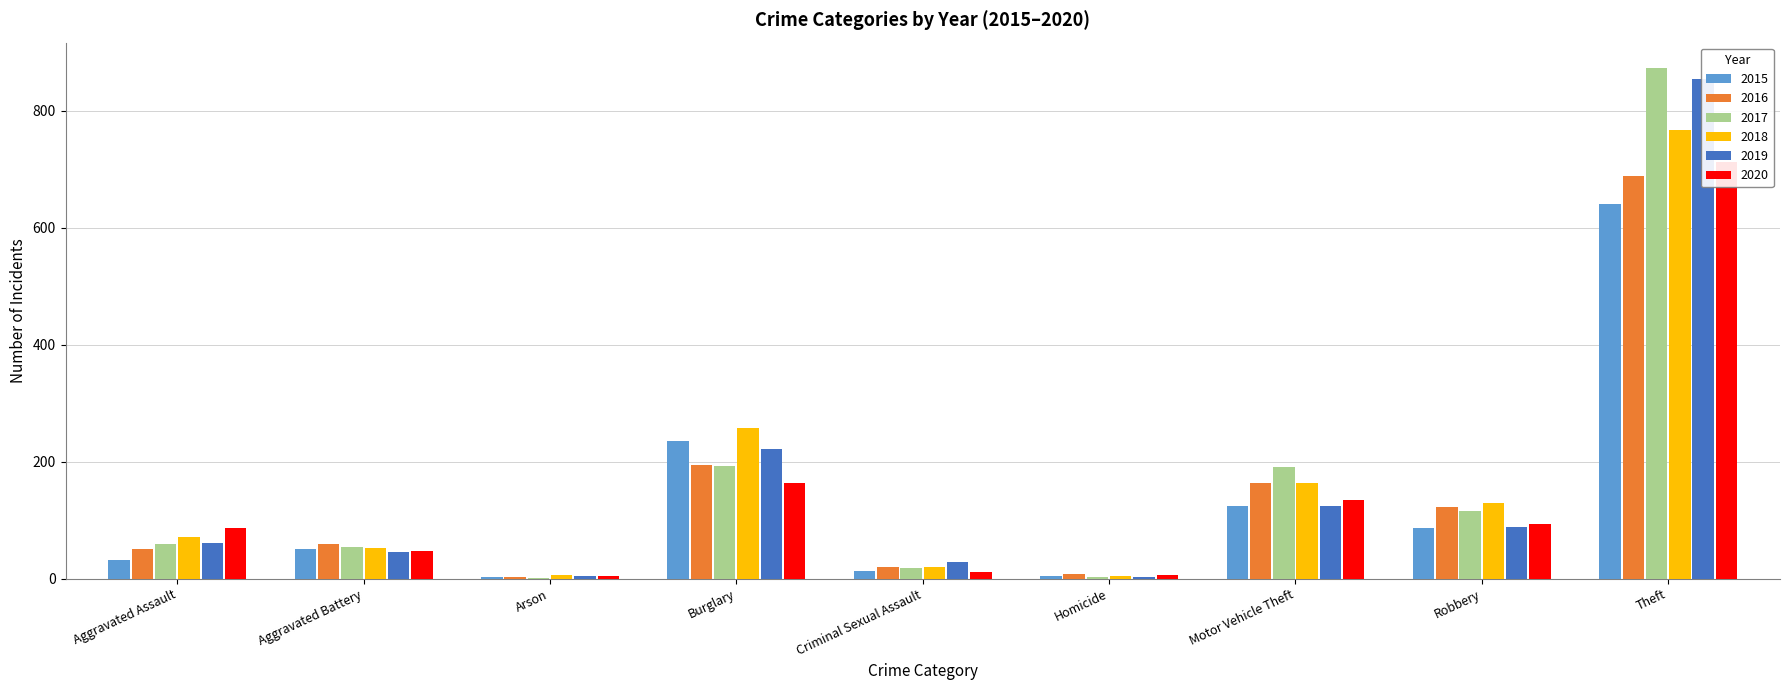

At which label does 2015 reach its minimum?

Arson